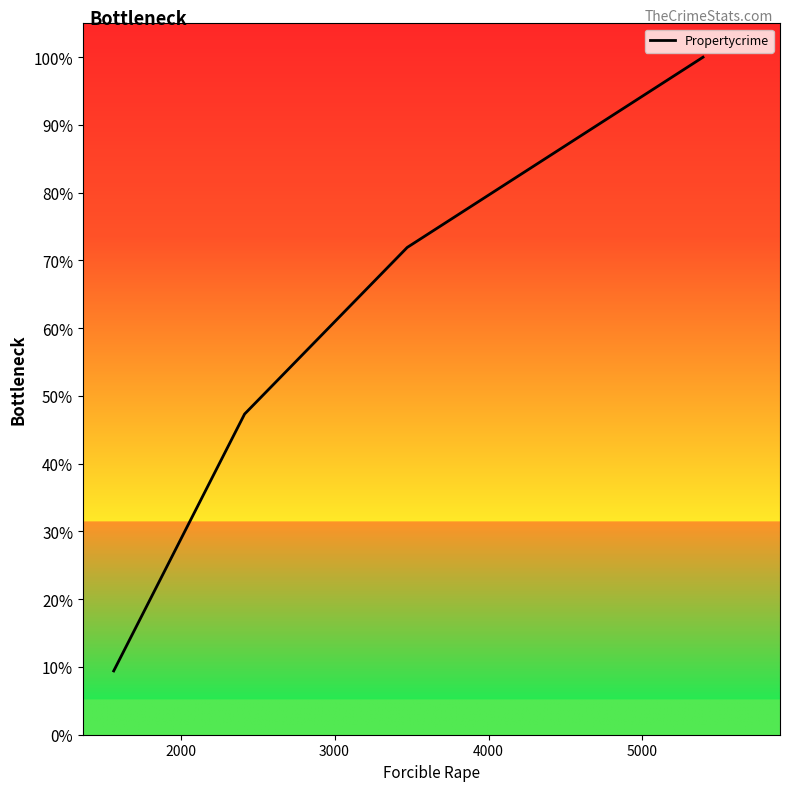

Is this an area chart (filled region under the line)?

No